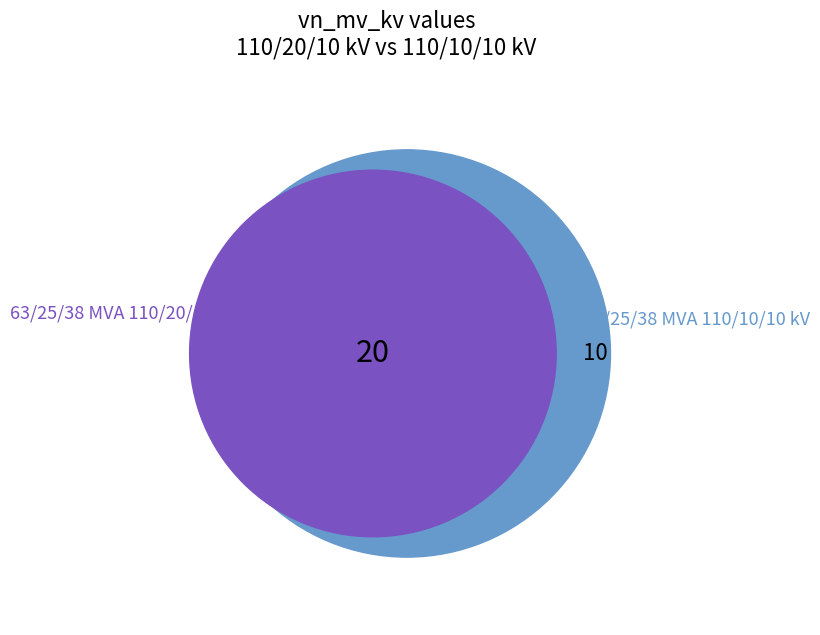

Is there any slice that represents more than half of the pie?

Yes